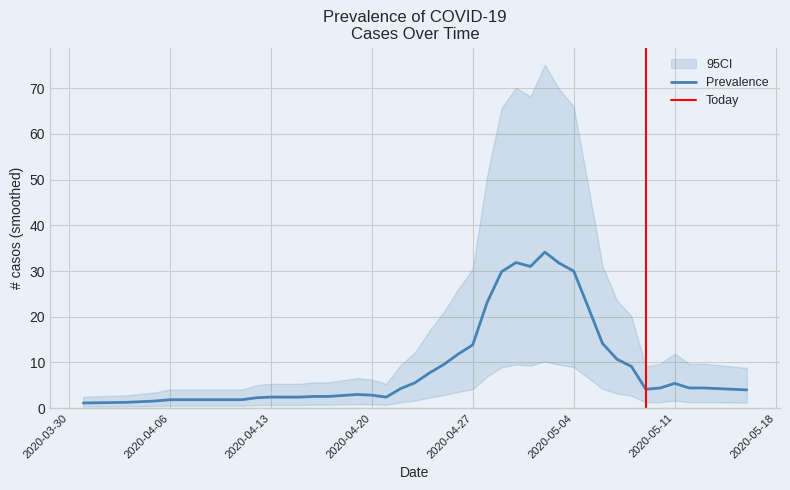

True or false: Prevalence has a value of 8.0 at 2020-05-11.

False